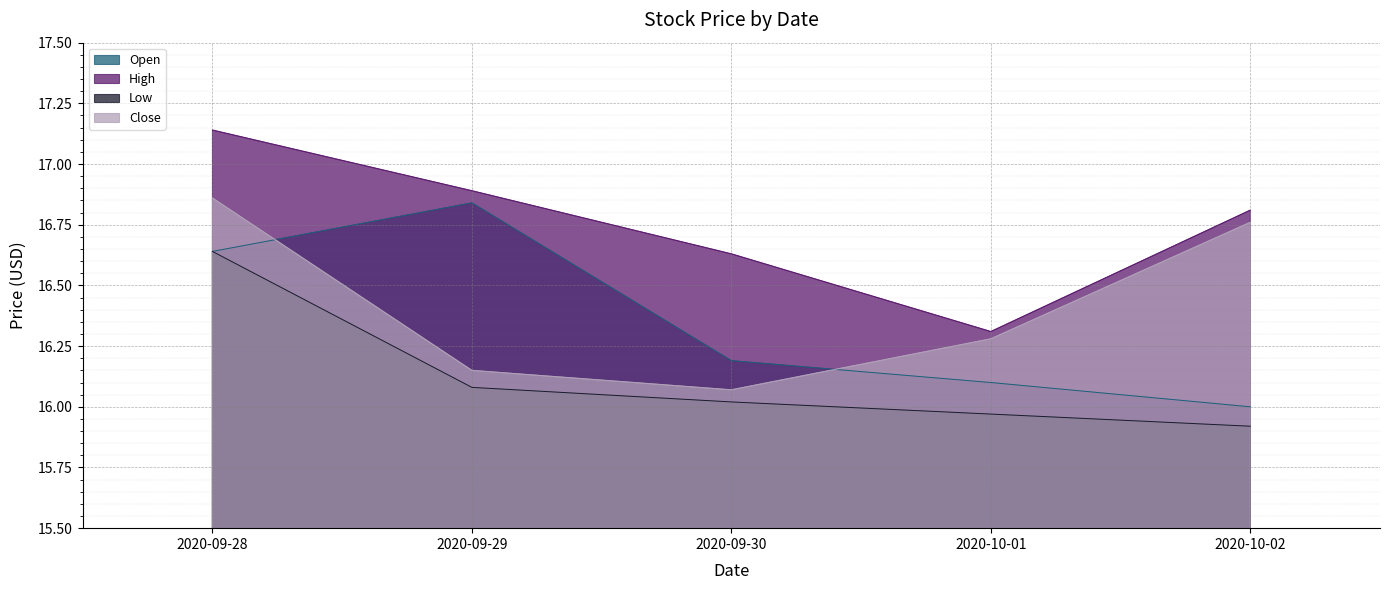

Which series has the largest total across all categories?

High